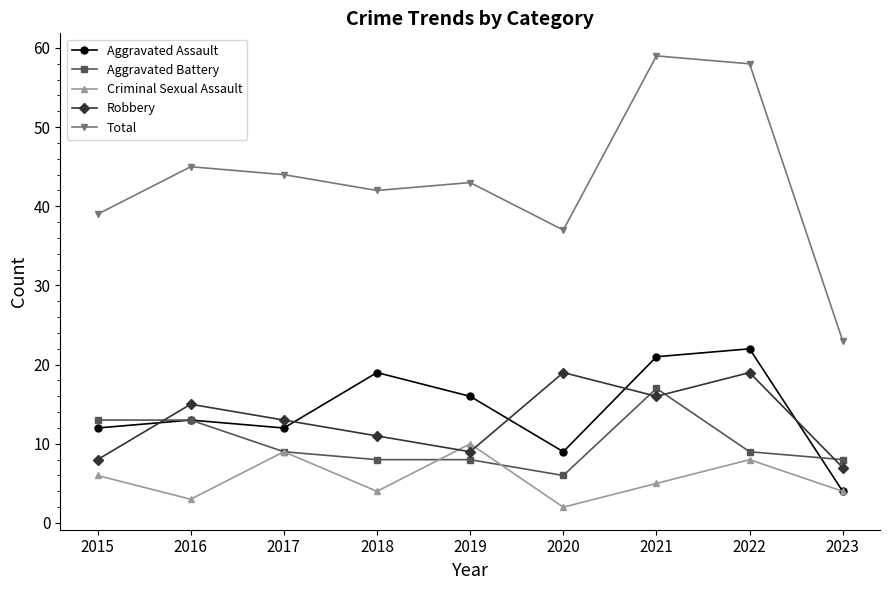

Count the Criminal Sexual Assault values in the range 4 to 8.

5